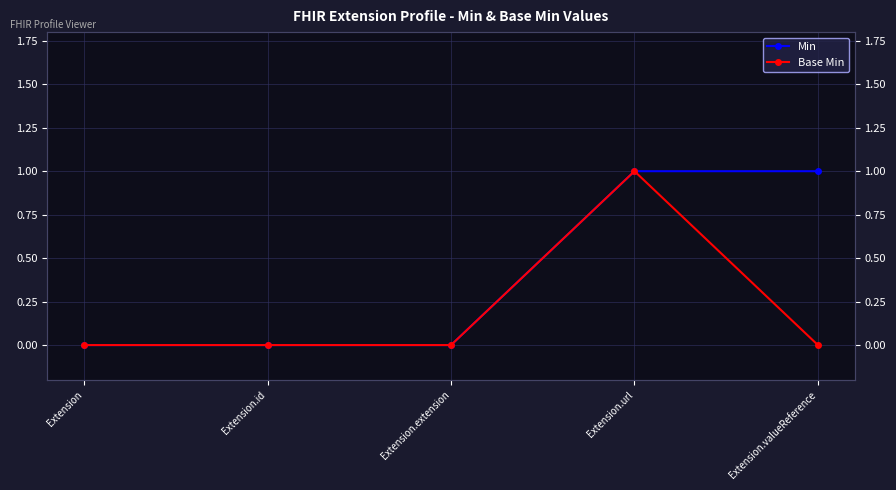

What is the difference between the second highest and minimum values in the Min series?

1